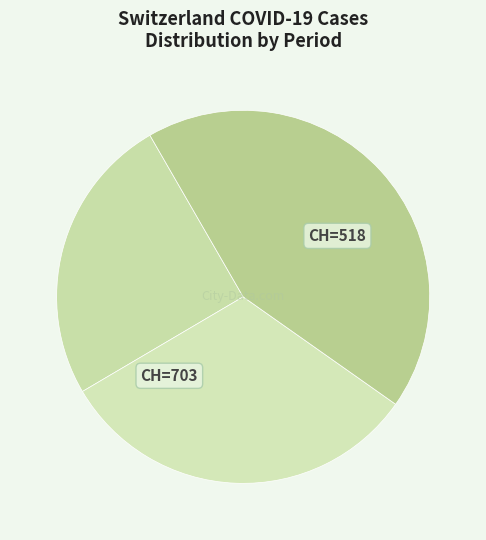

Count the number of slices in the pie.

3